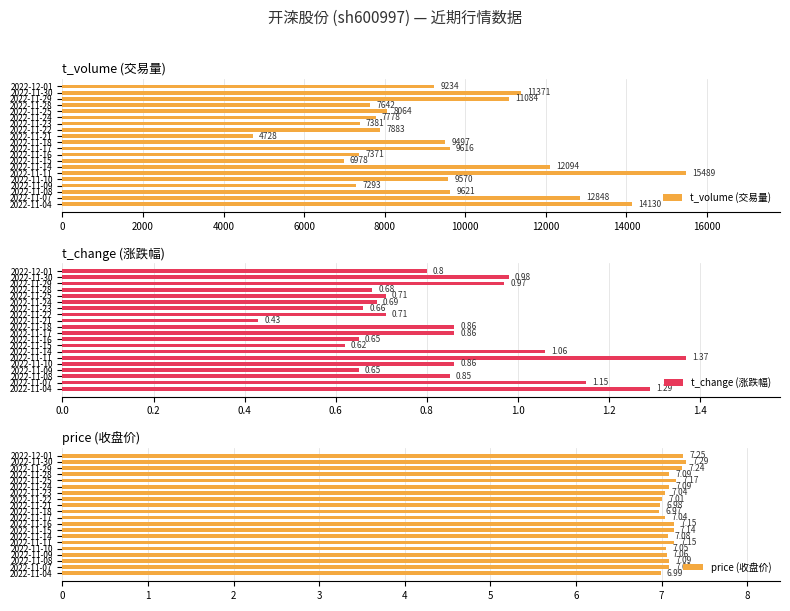

What is the lowest value of the t_change (涨跌幅) series?

0.4